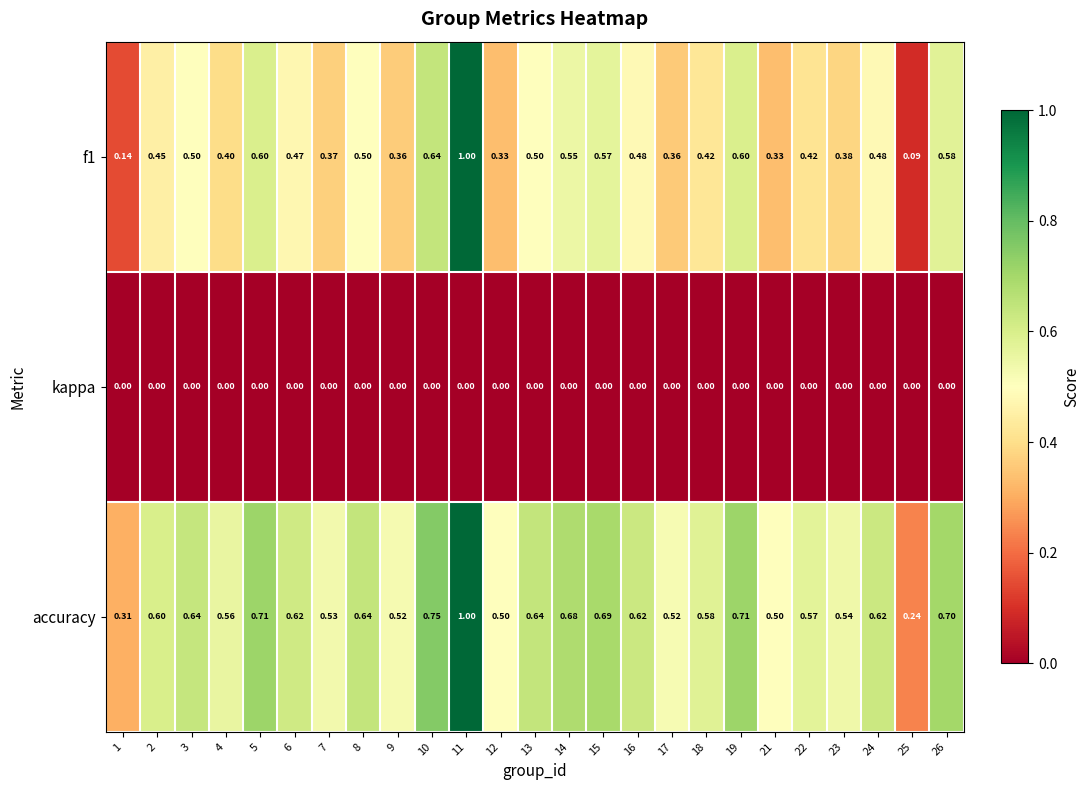

At which category is the sum across all series the highest?

11